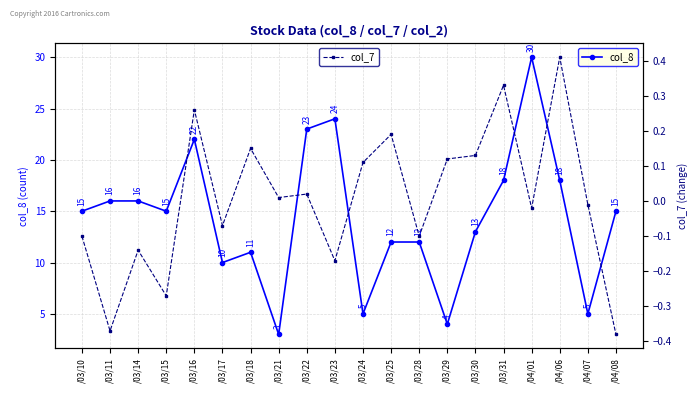

Rank the series by their average value, from lowest to highest.

col_7, col_8